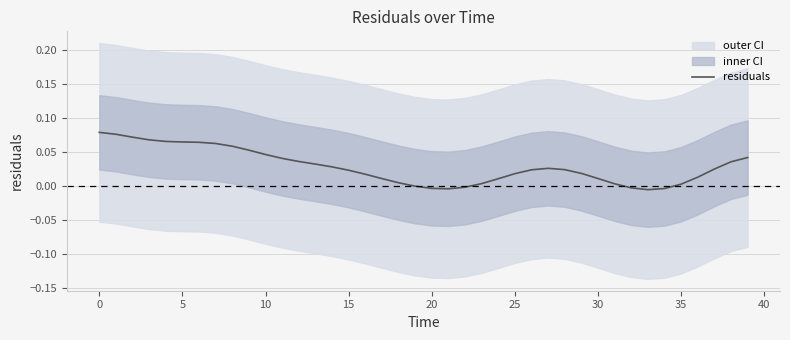

Reading left to right, what are all the values shown in this chart?

0.1	0.1	0.1	0.1	0.1	0.1	0.1	0.1	0.1	0.1	0.0	0.0	0.0	0.0	0.0	0.0	0.0	0.0	0.0	-0.0	-0.0	-0.0	-0.0	0.0	0.0	0.0	0.0	0.0	0.0	0.0	0.0	0.0	-0.0	-0.0	-0.0	0.0	0.0	0.0	0.0	0.0